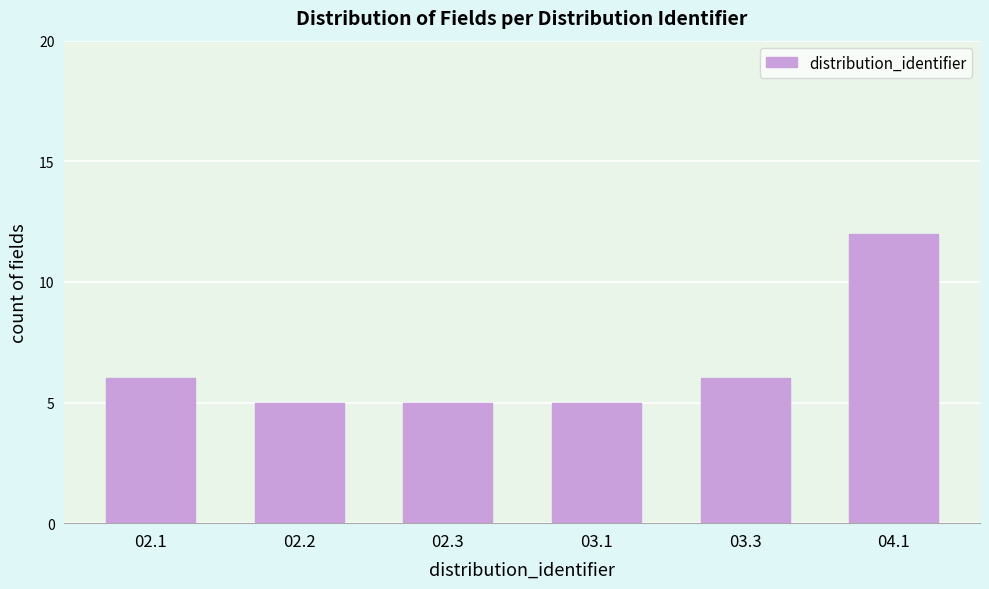

Reading left to right, extract all data points from this chart.

6	5	5	5	6	12